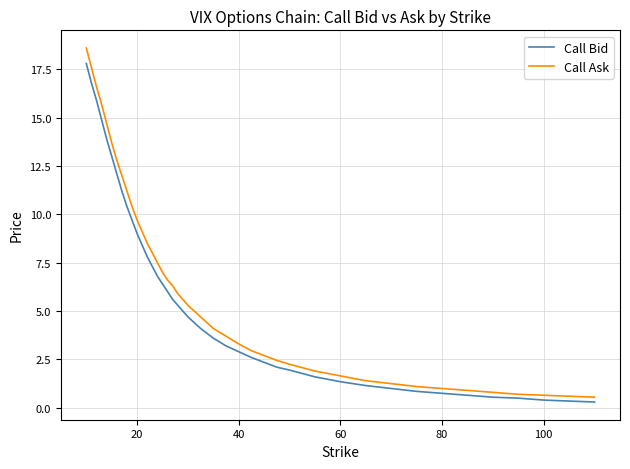

What is the minimum value for Call Ask?

0.6